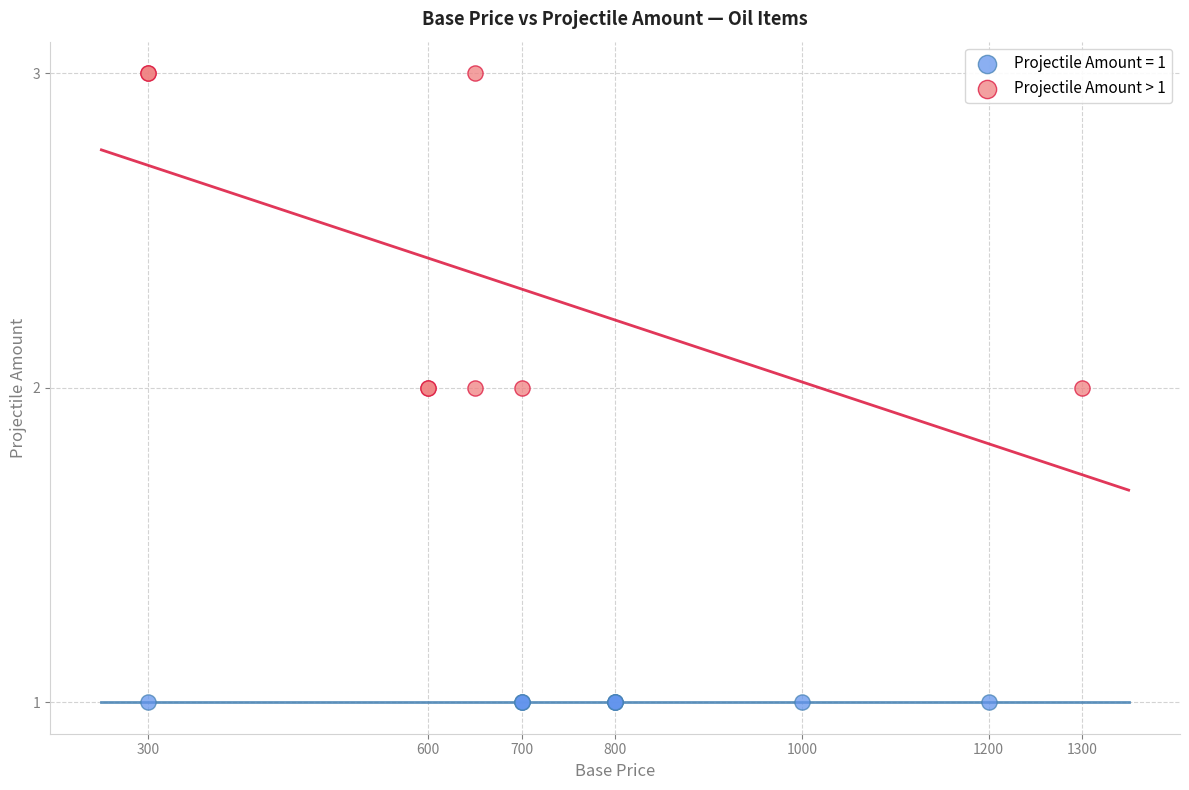

Which series reaches the maximum Y coordinate?

Projectile Amount > 1